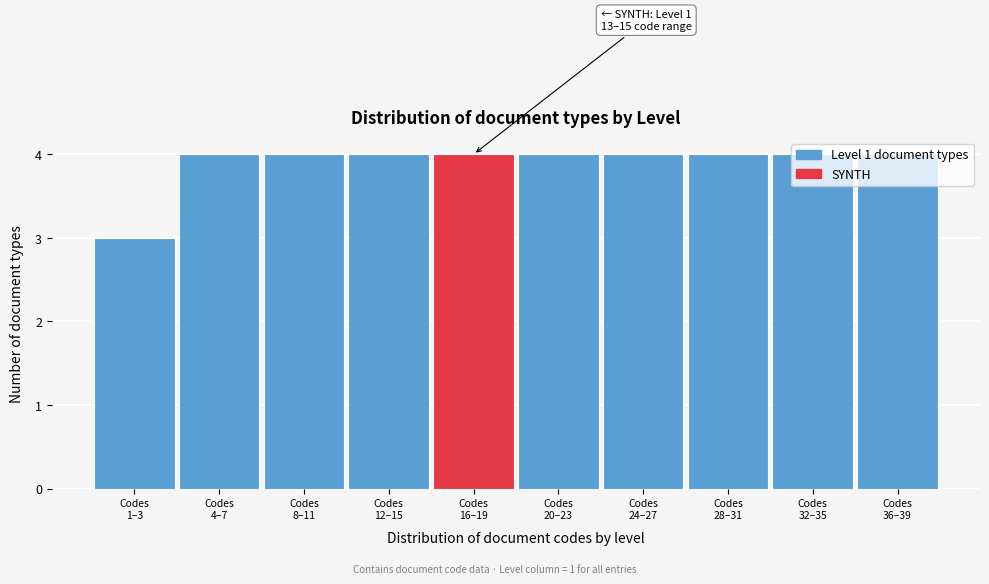

What is the smallest value displayed?

3